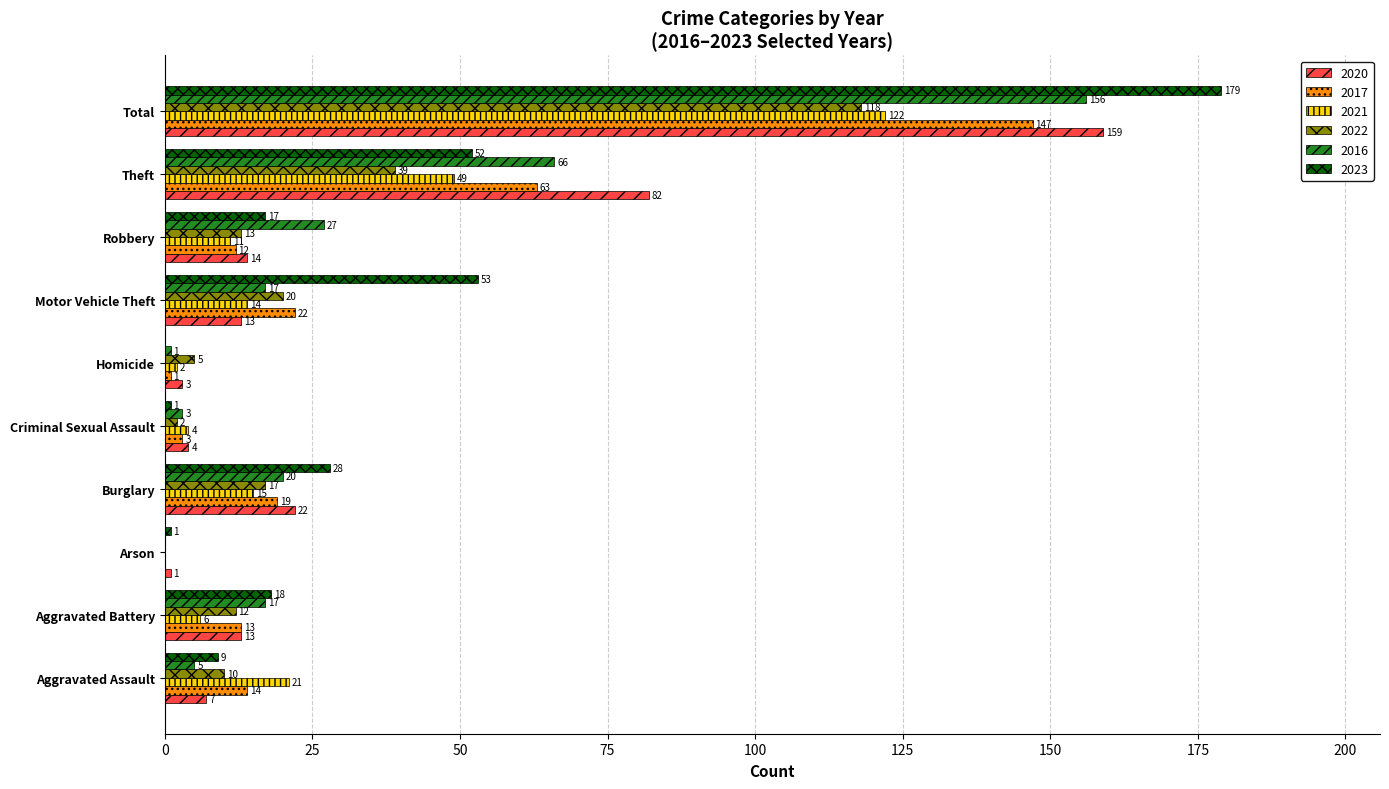

How many data points does each series have?

10